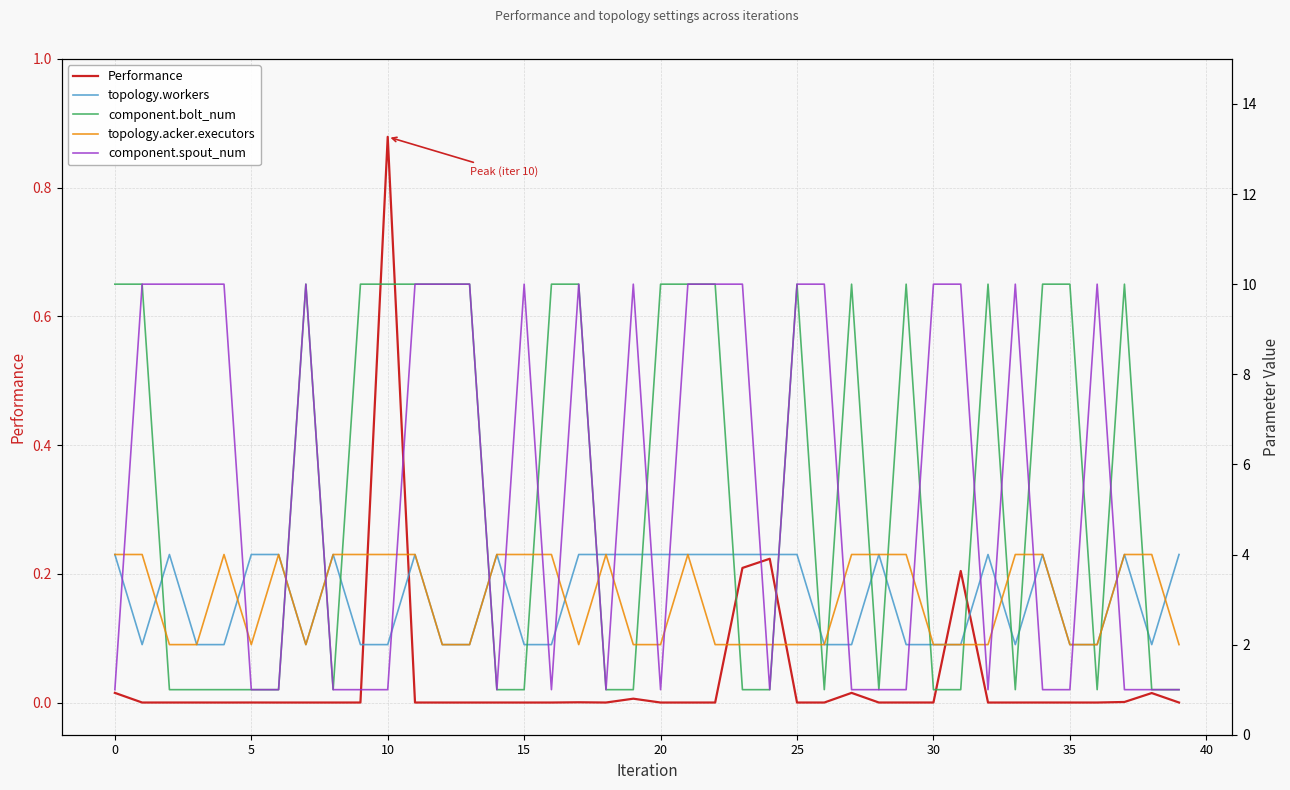

What is the label of the 18th point from the right?

22